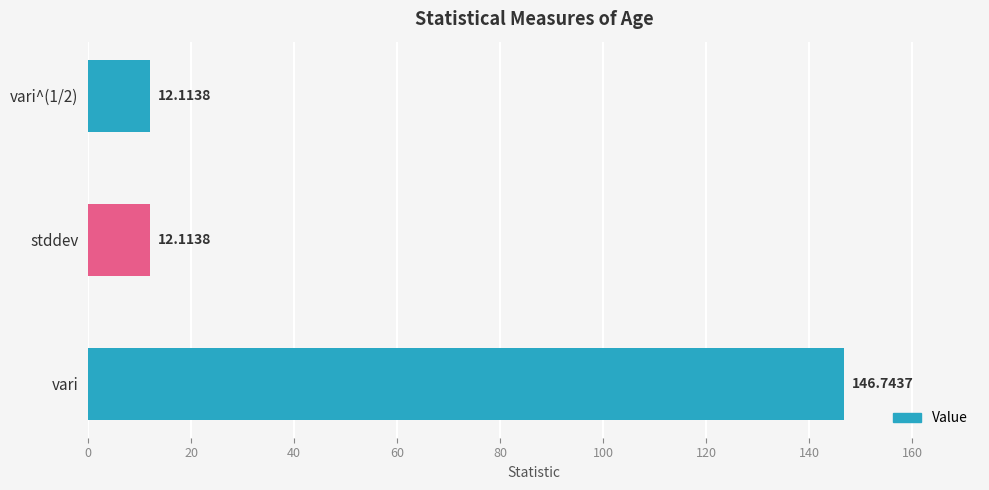

Approximately how many times larger is the value at stddev compared to vari^(1/2)?

1.0